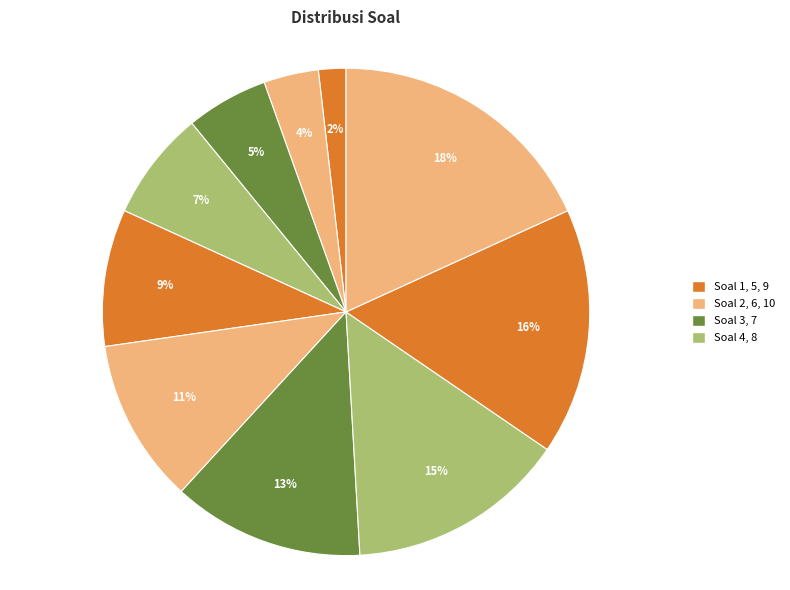

Rank the categories by value from lowest to highest.

Soal 1, Soal 2, Soal 3, Soal 4, Soal 5, Soal 6, Soal 7, Soal 8, Soal 9, Soal 10